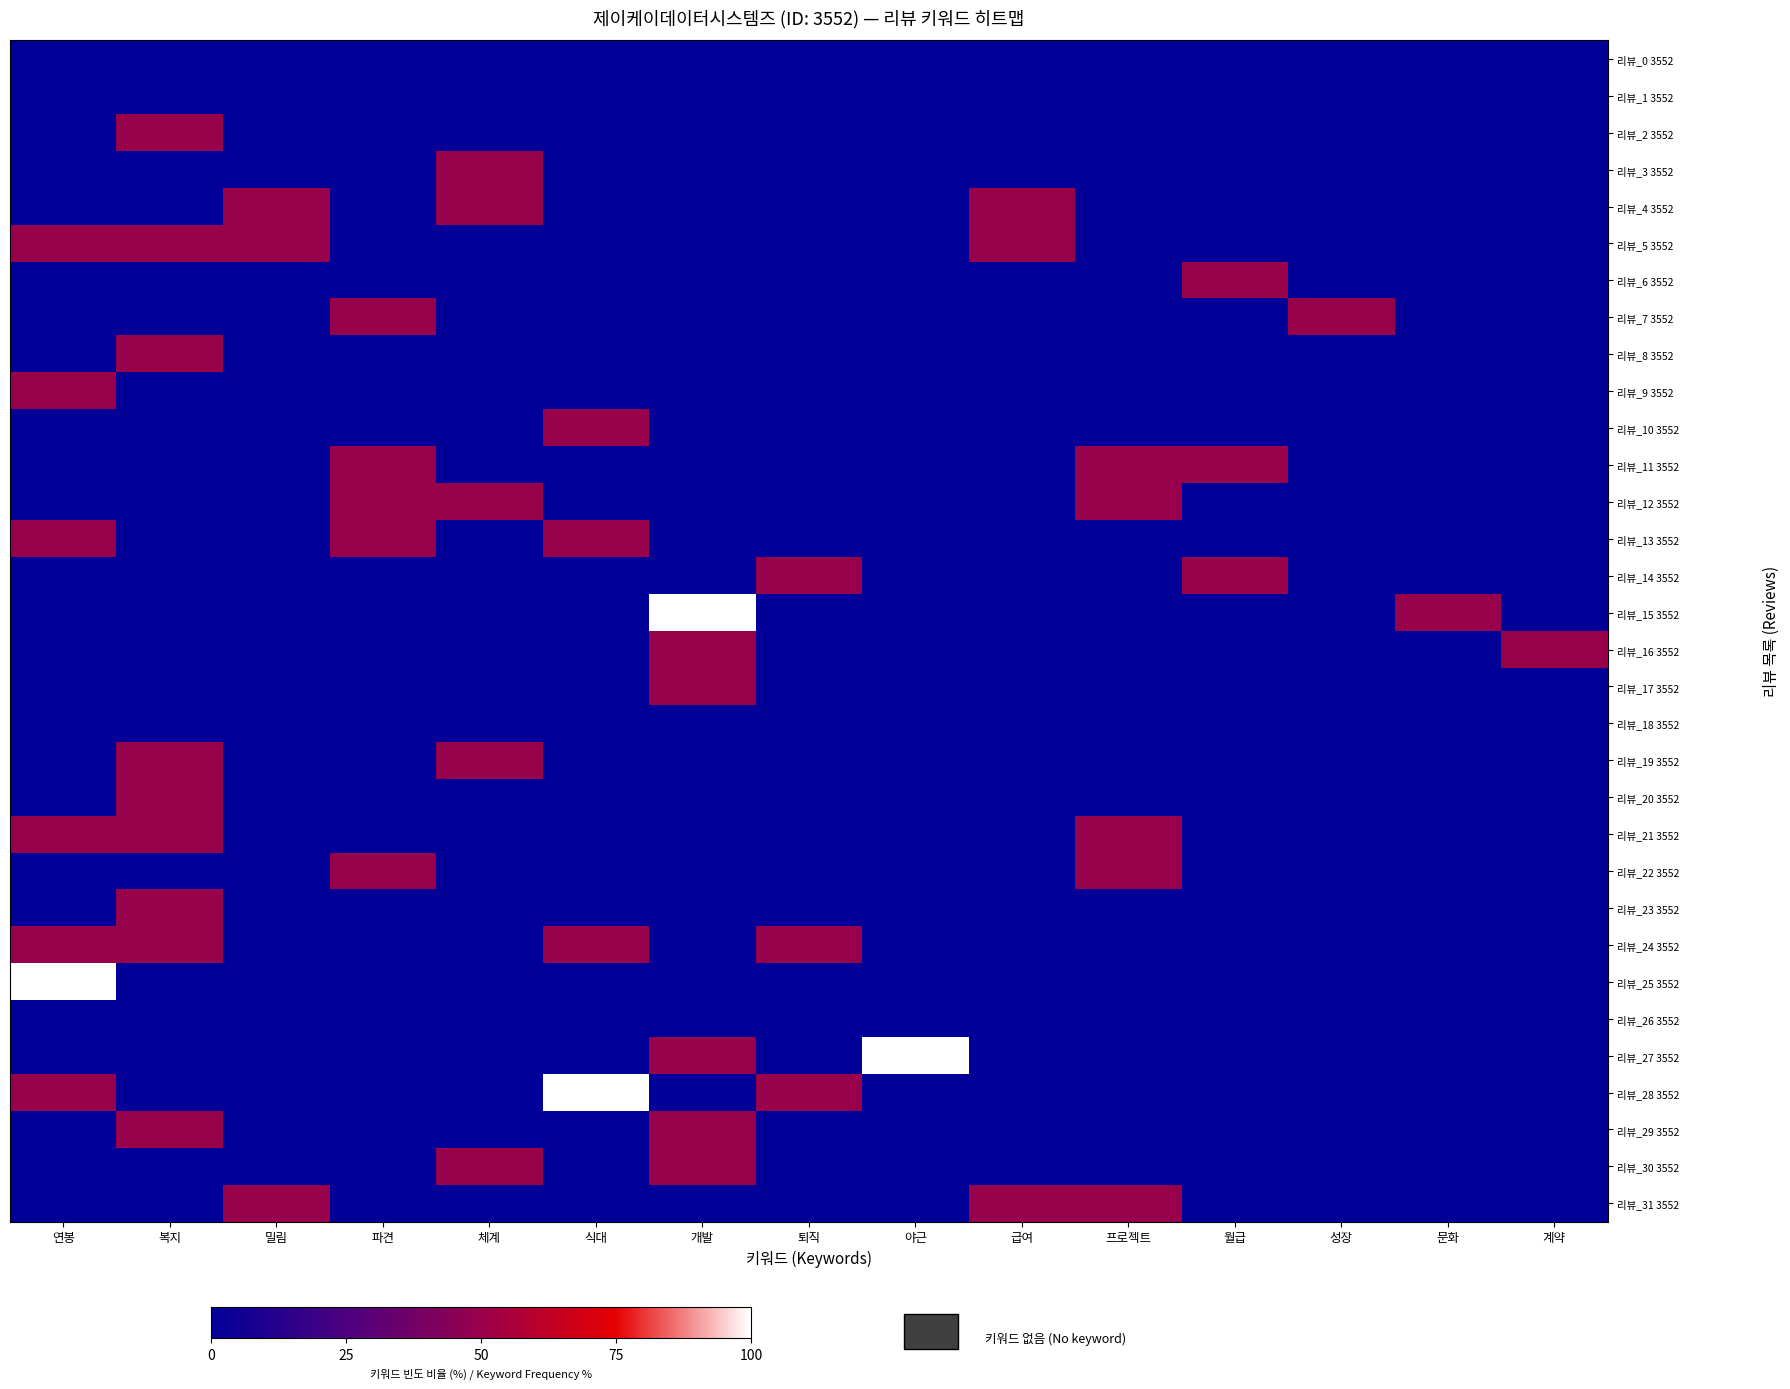

At 개발, list the series in order from smallest to largest.

리뷰_0 3552, 리뷰_1 3552, 리뷰_2 3552, 리뷰_3 3552, 리뷰_4 3552, 리뷰_5 3552, 리뷰_6 3552, 리뷰_7 3552, 리뷰_8 3552, 리뷰_9 3552, 리뷰_10 3552, 리뷰_11 3552, 리뷰_12 3552, 리뷰_13 3552, 리뷰_14 3552, 리뷰_18 3552, 리뷰_19 3552, 리뷰_20 3552, 리뷰_21 3552, 리뷰_22 3552, 리뷰_23 3552, 리뷰_24 3552, 리뷰_25 3552, 리뷰_26 3552, 리뷰_28 3552, 리뷰_31 3552, 리뷰_16 3552, 리뷰_17 3552, 리뷰_27 3552, 리뷰_29 3552, 리뷰_30 3552, 리뷰_15 3552